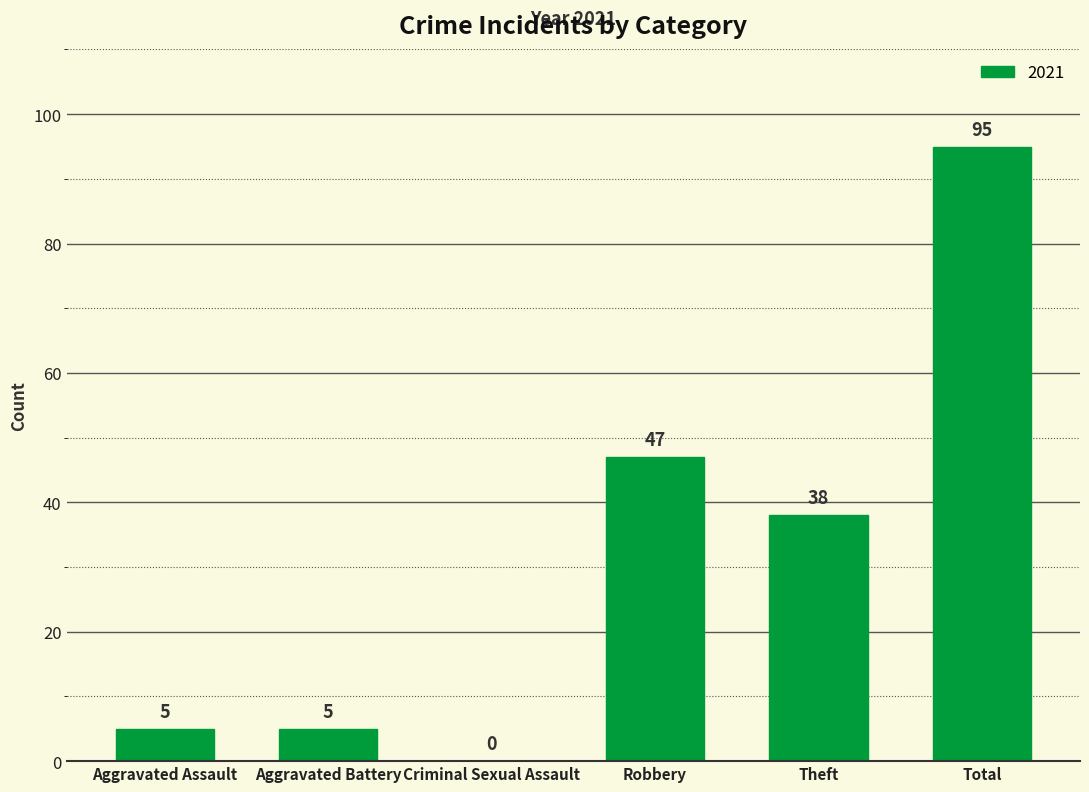

Is it true that the value at Theft is 38?

True